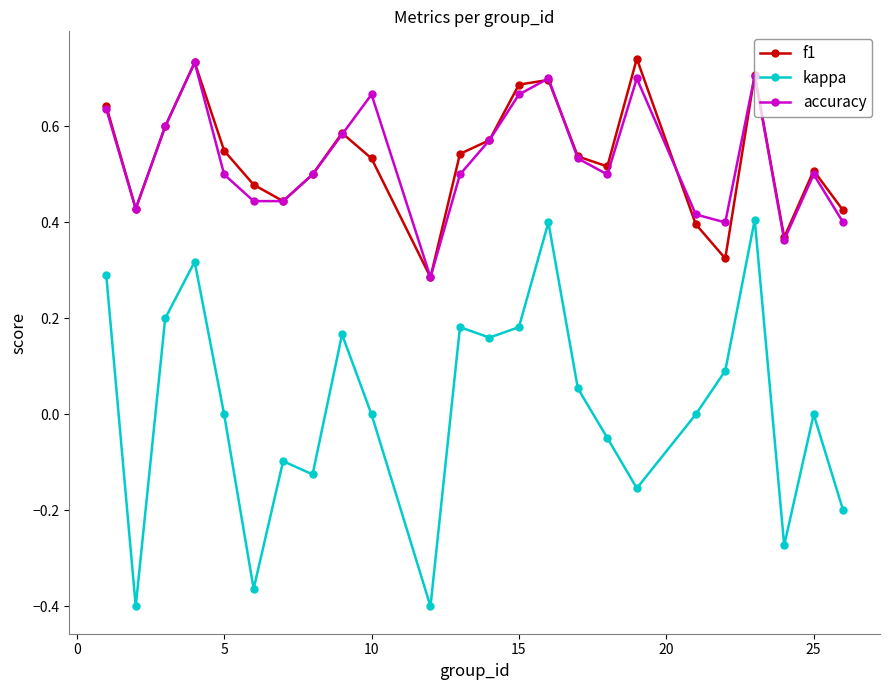

Which series has the largest range (max minus min)?

kappa